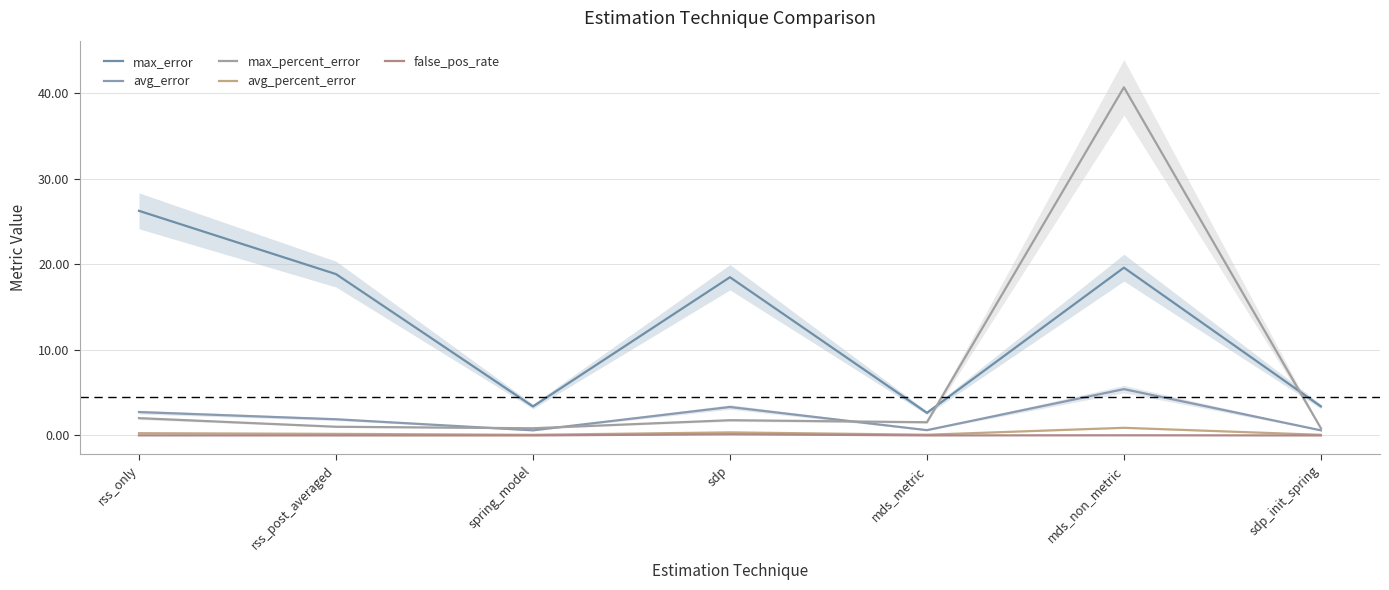

What is the spread (max minus min) of values at rss_only?

26.2